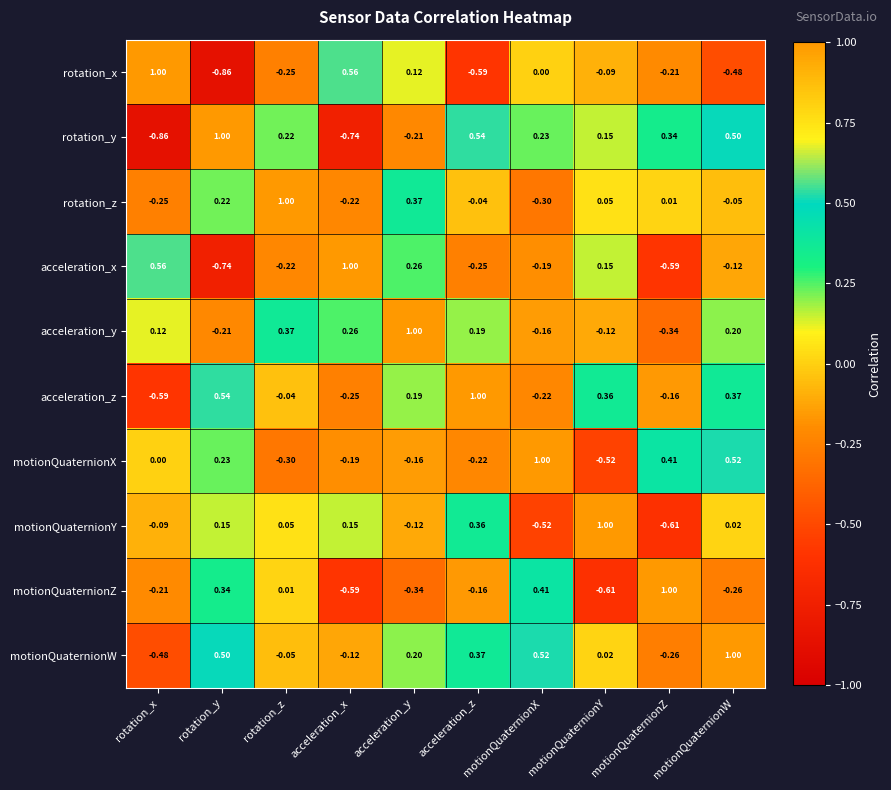

Which category has the lowest value in the motionQuaternionW series?

rotation_x